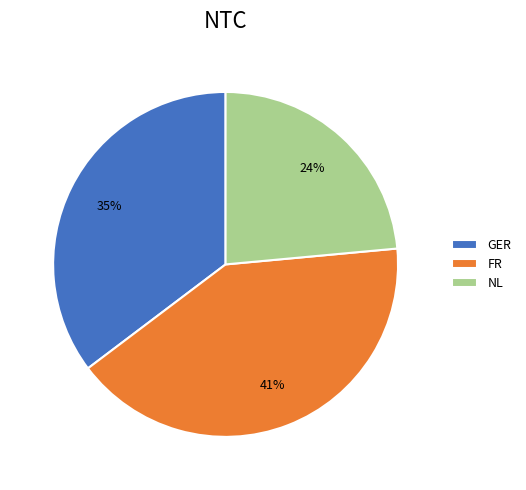

The NL slice represents 24% of the pie. True or false?

True